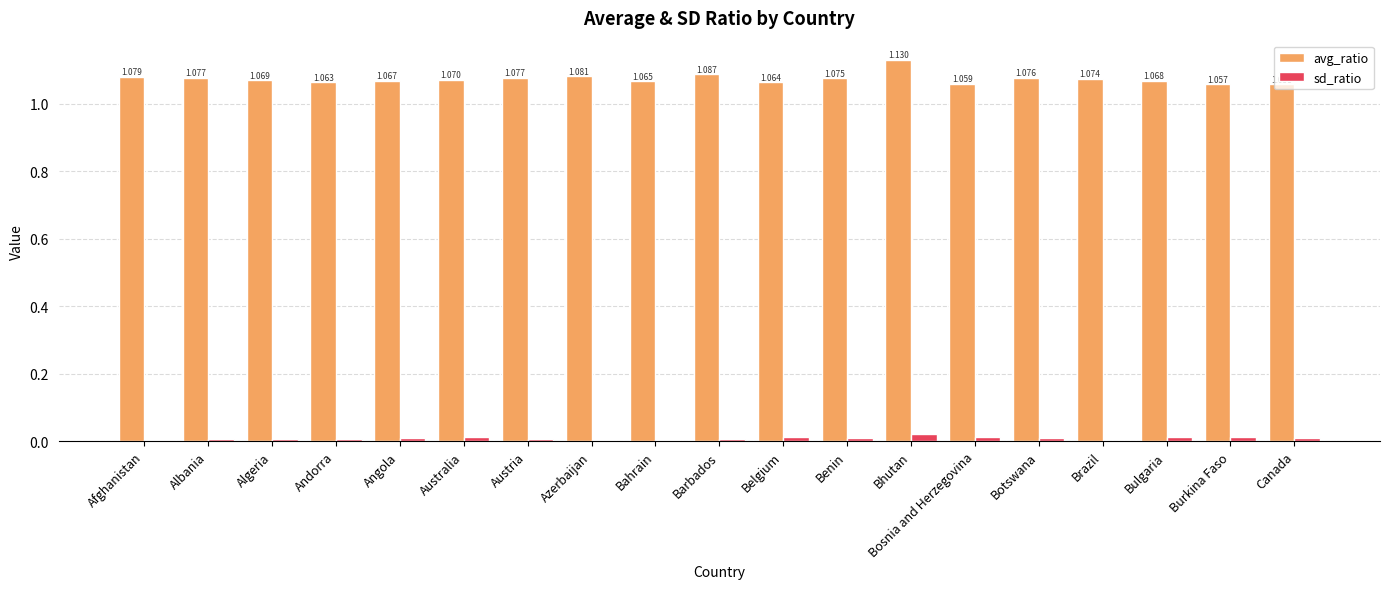

How many groups of bars are there?

19